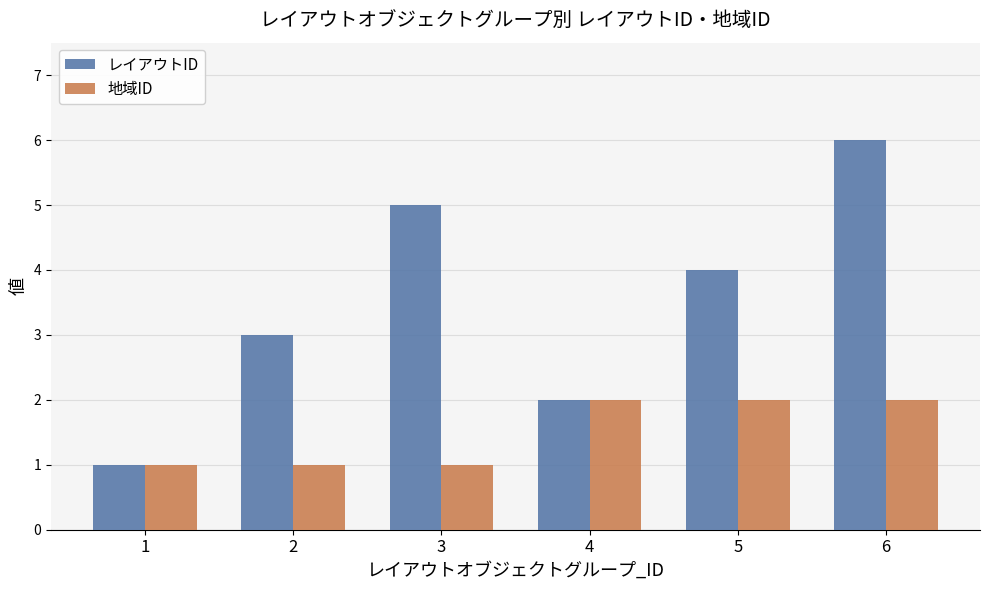

What is the sum of all 地域ID values?

9